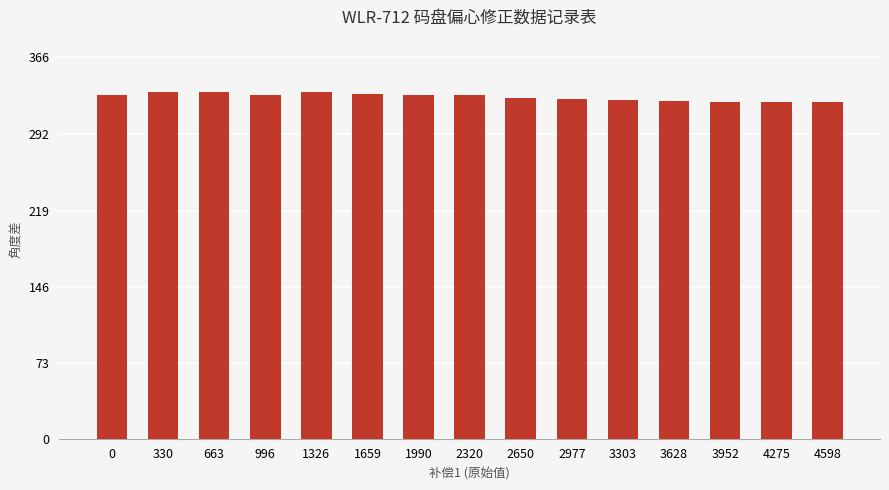

The value at 3952 is 323. True or false?

True